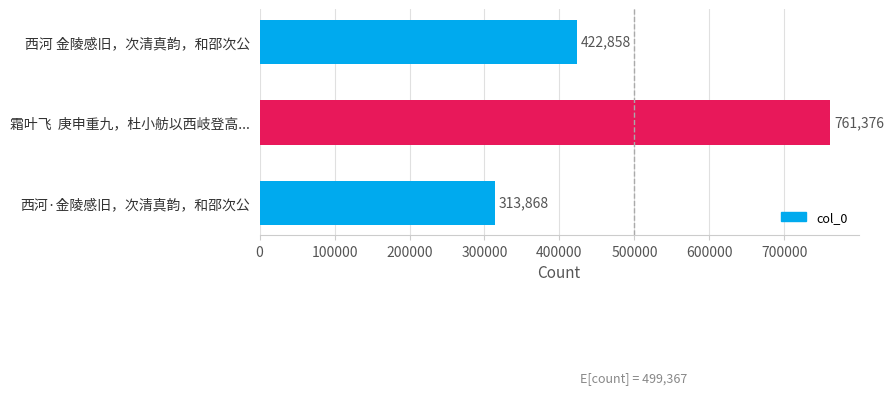

What is the label of the 2nd bar from the top?

霜叶飞  庚申重九，杜小舫以西岐登高...